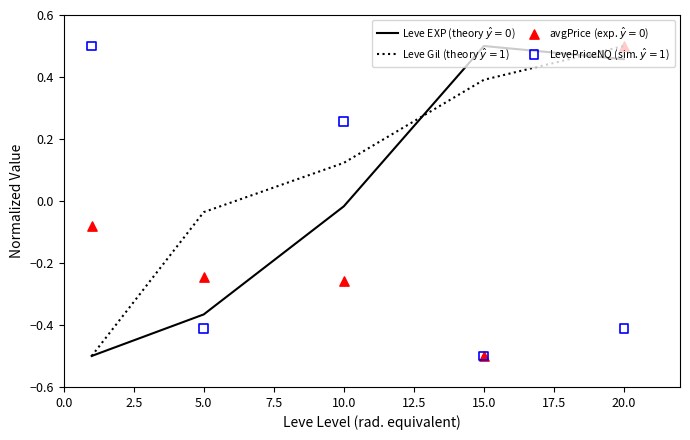

Which series contains the lowest Y value?

Leve EXP (theory $\hat{y}=0$)